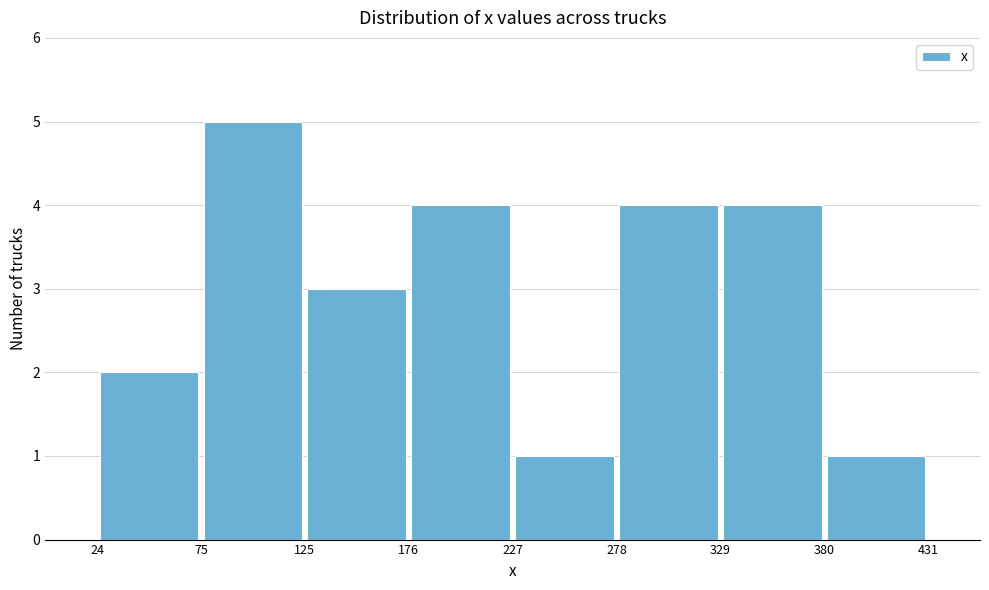

Reading left to right, list every bar in this chart as the range it spans on the x-axis followed by its height. The values are not printed on the chart, so give them approximately, as read against the axis.

24 to 75: 2
75 to 125: 5
125 to 176: 3
176 to 227: 4
227 to 278: 1
278 to 329: 4
329 to 380: 4
380 to 431: 1